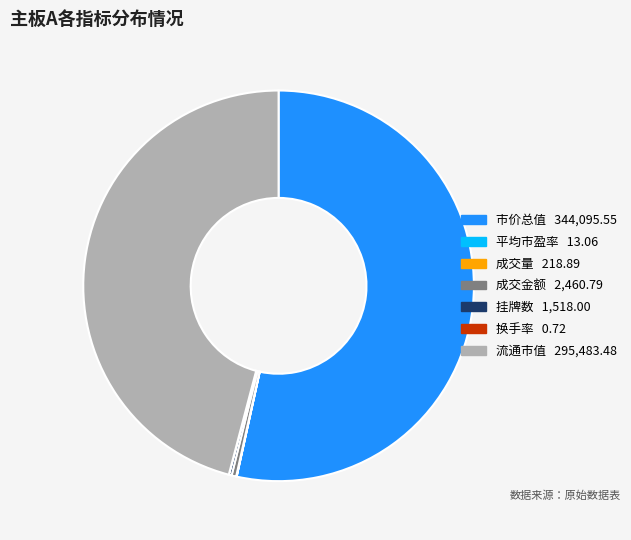

True or false: 成交金额 accounts for 15% of the total.

False